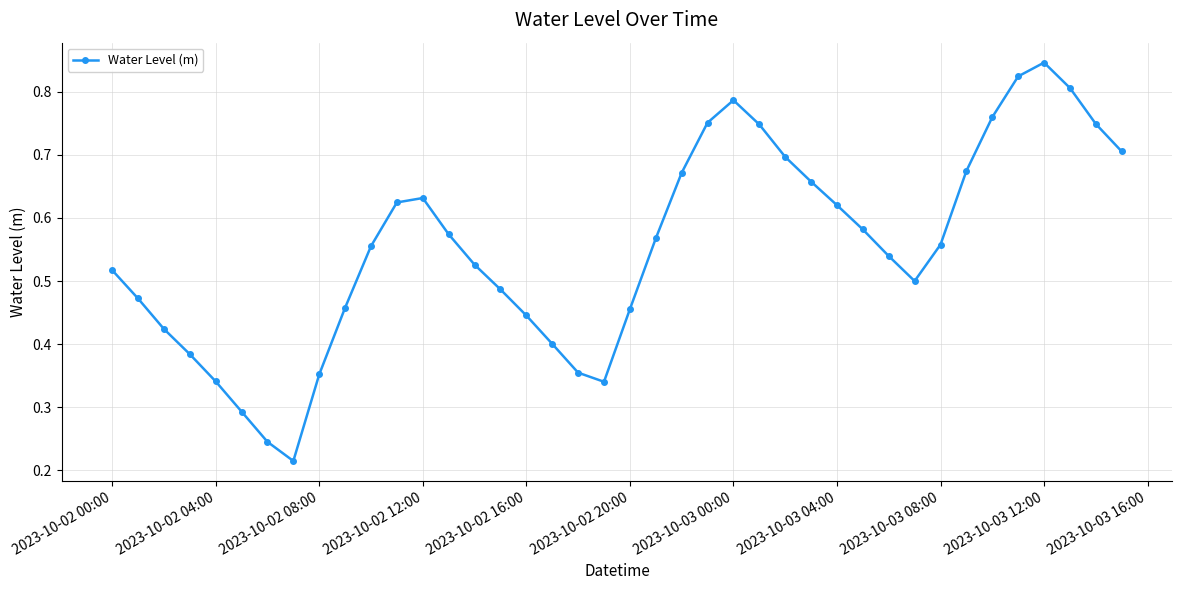

How many values are between 0 and 1?

40